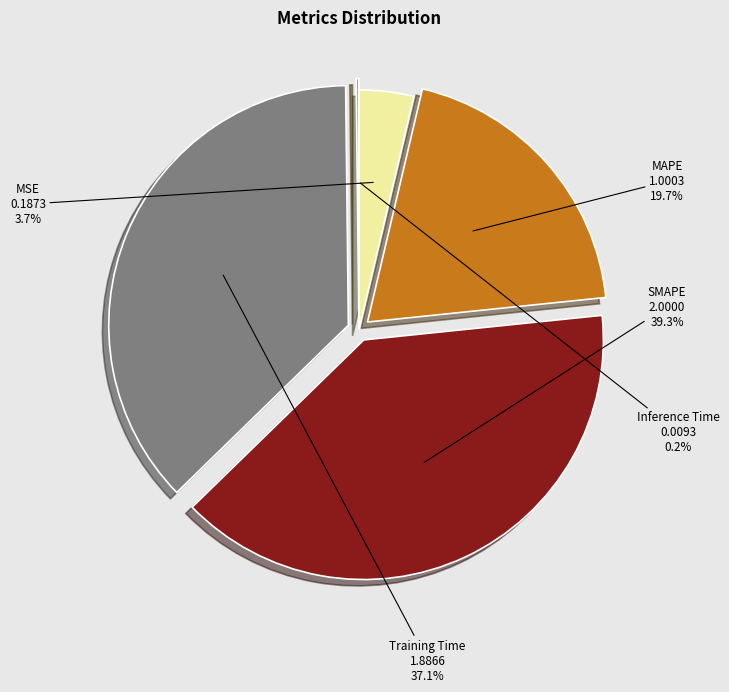

What is the largest slice in the pie chart?

SMAPE